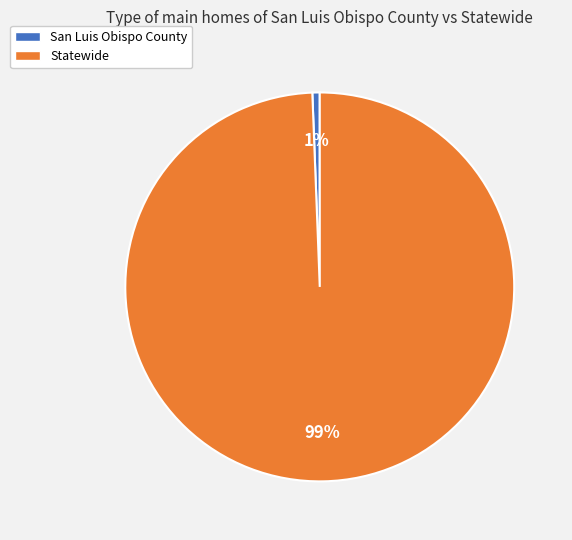

Which category has the biggest portion of the pie?

Statewide